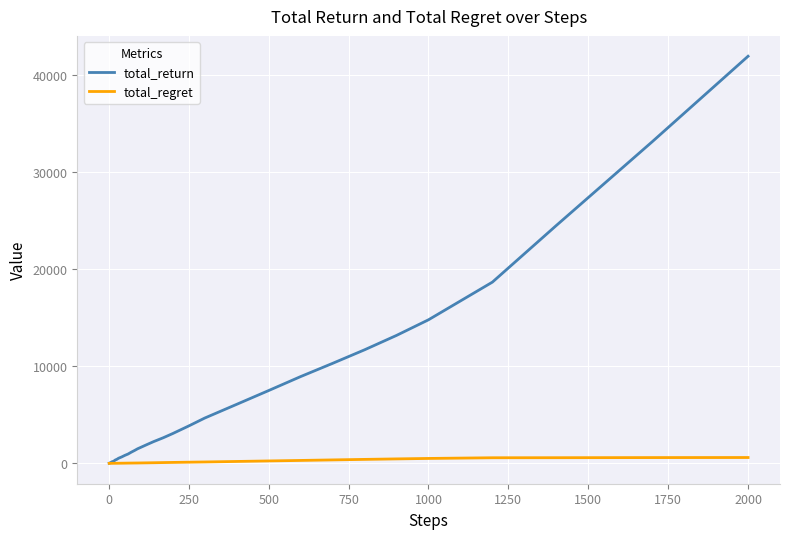

Which series has the largest range (max minus min)?

total_return